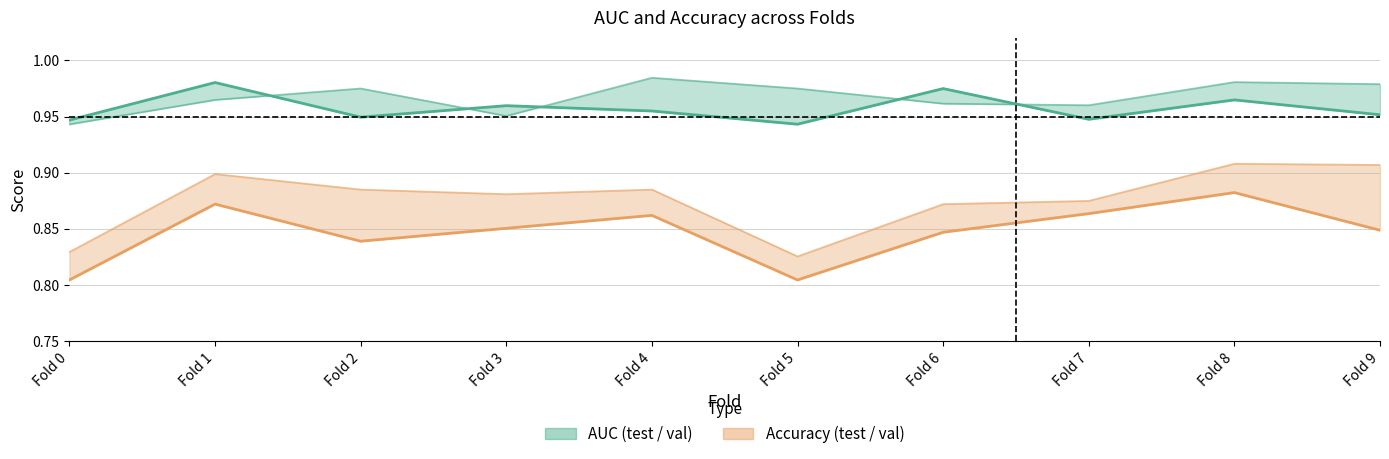

What is the minimum value shown in the chart?

0.8